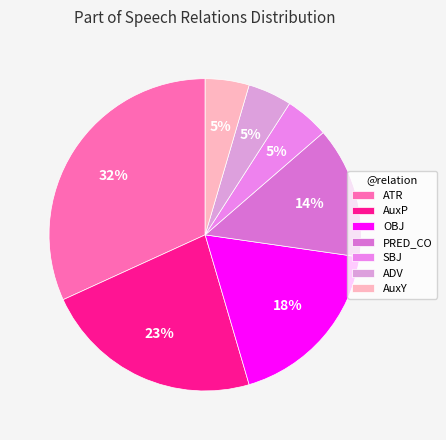

Count the number of slices in the pie.

7